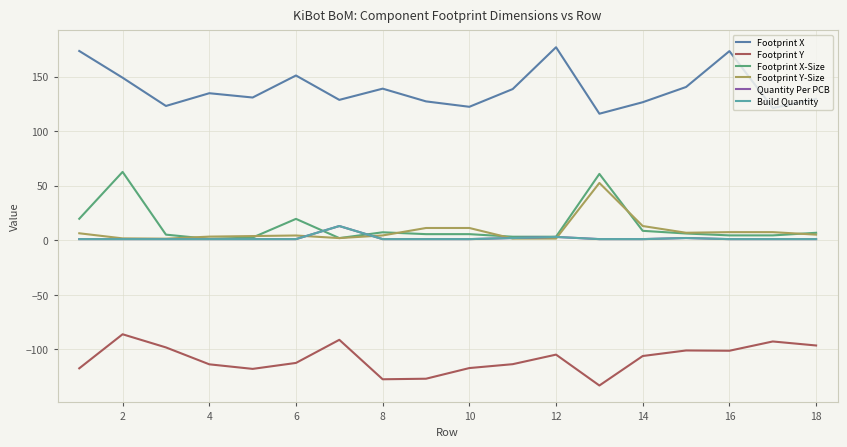

True or false: Footprint X and Quantity Per PCB cross at least once.

False